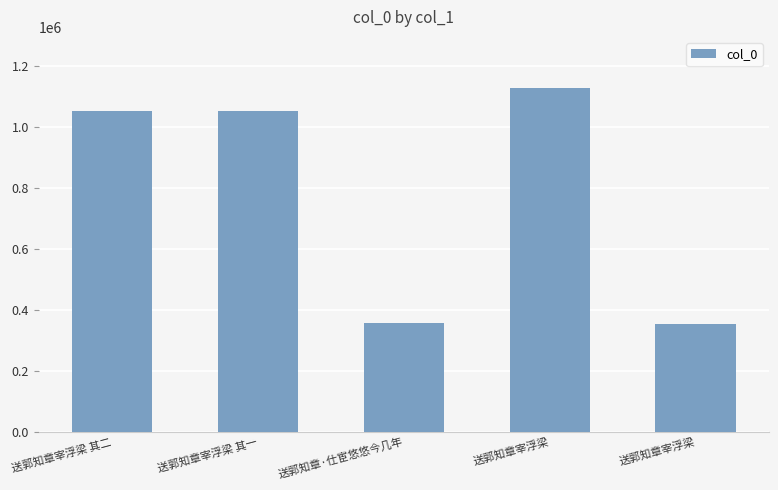

Reading left to right, transcribe all the data shown in this chart.

送郭知章宰浮梁 其二=1051996	送郭知章宰浮梁 其一=1051995	送郭知章·仕宦悠悠今几年=355510	送郭知章宰浮梁=1127512	送郭知章宰浮梁=354860